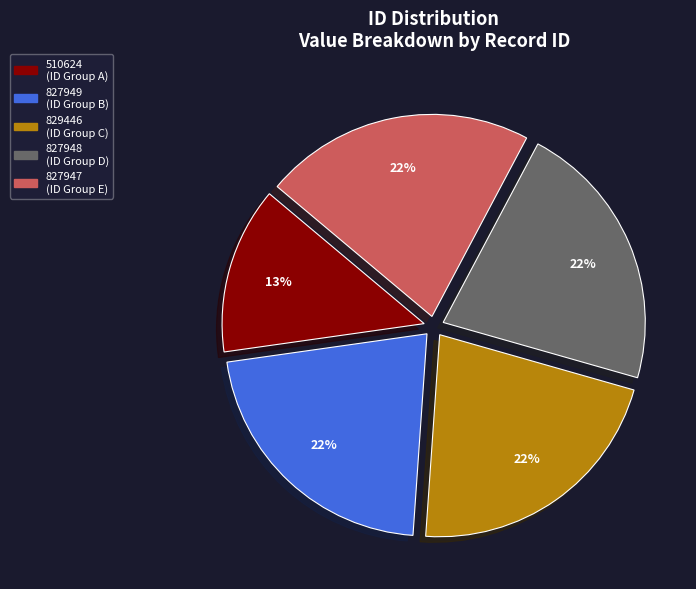

Count the number of slices in the pie.

5